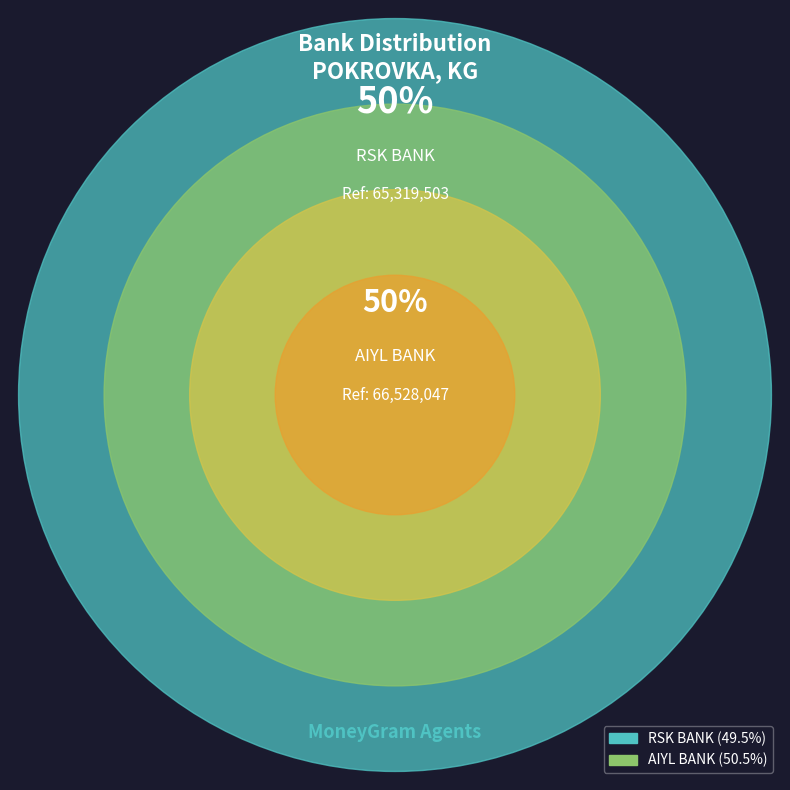

Is it true that AIYL BANK is 50% of the pie?

True